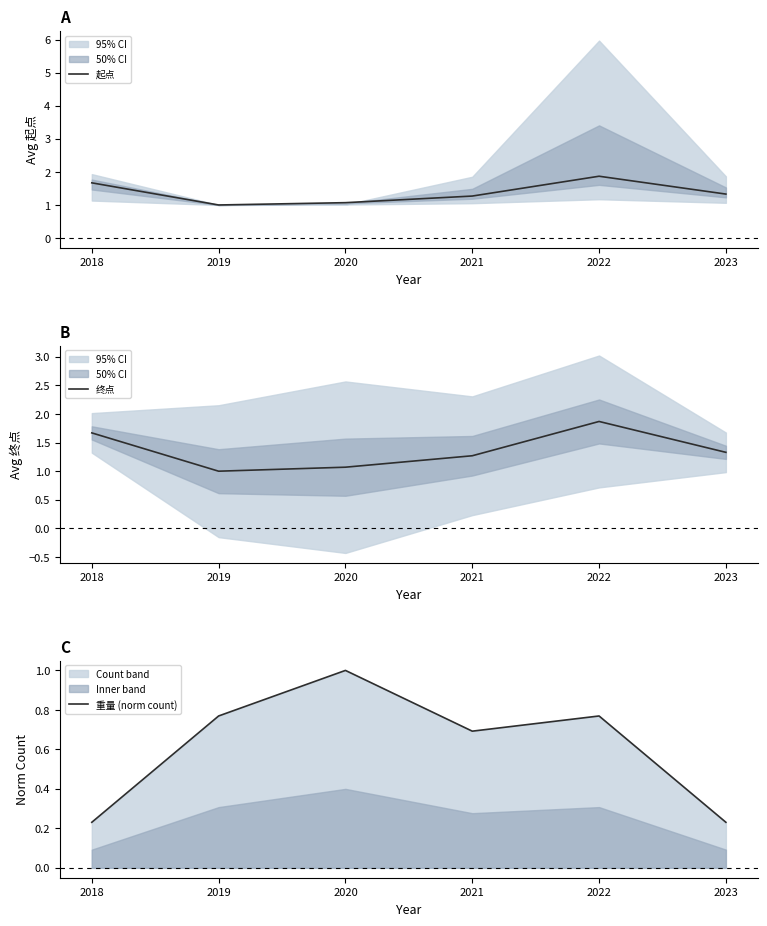

How many lines are shown in the chart?

3